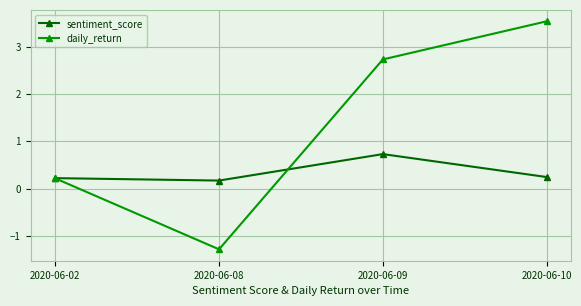

Is it true that sentiment_score equals 0.3 at 2020-06-09?

False